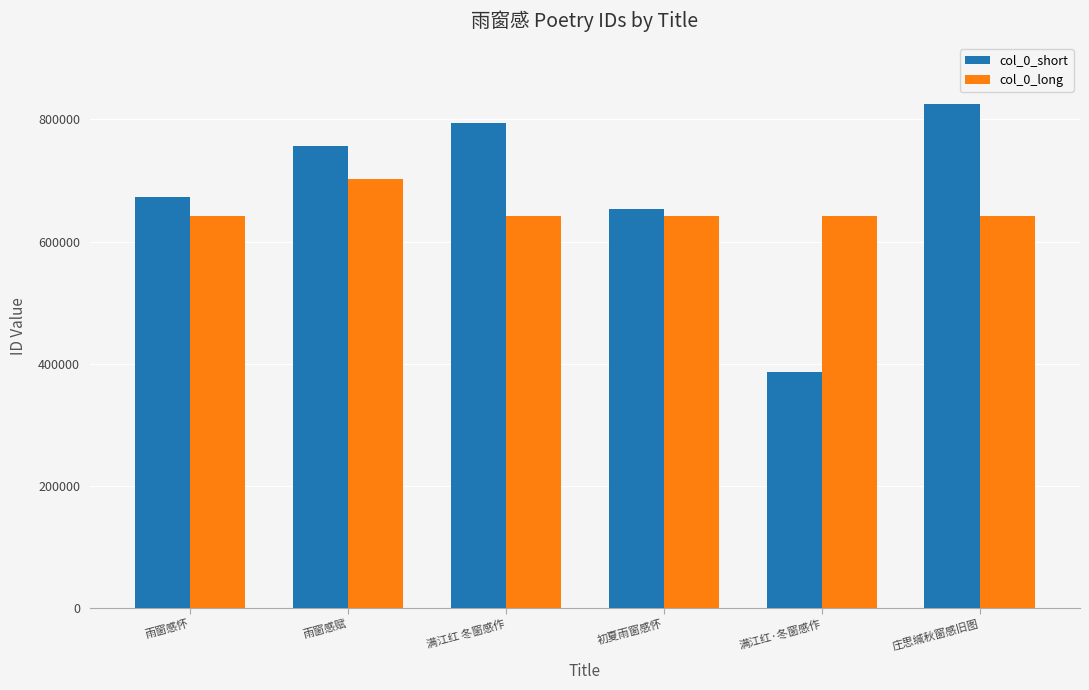

What is the label of the 1st bar from the left?

雨窗感怀